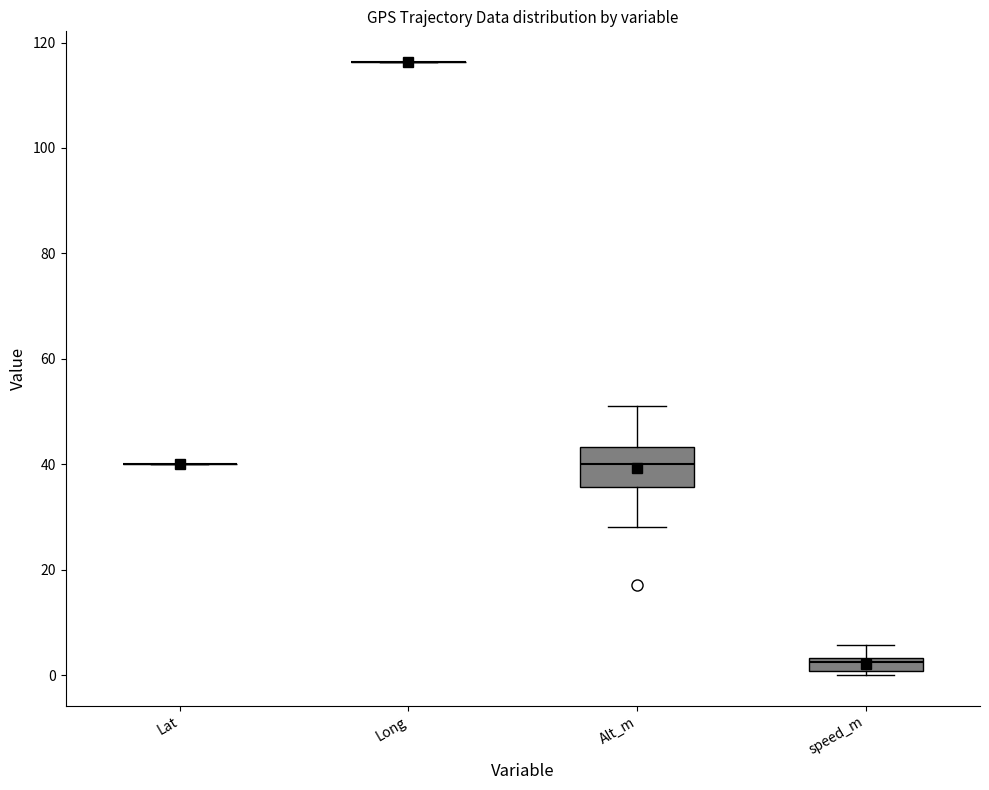

Where does the lower whisker of the box for Alt_m end on the y-axis? The values are not printed on the chart, so give them approximately, as read against the axis.

28